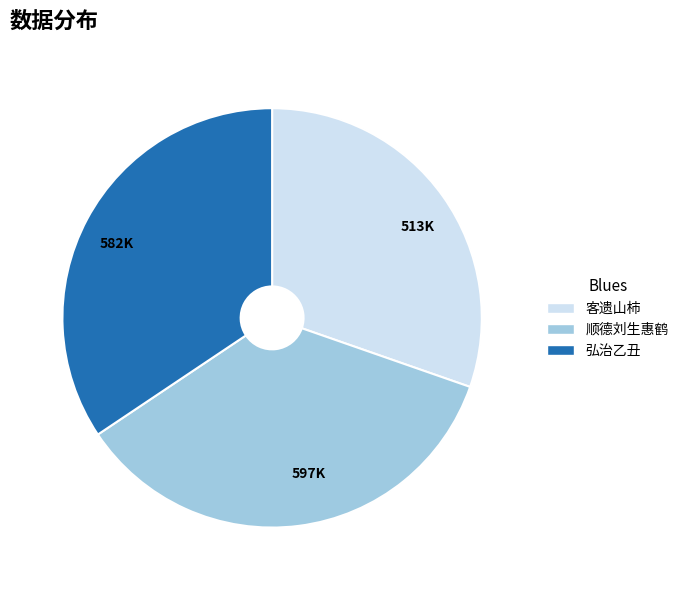

Which category has the smallest portion of the pie?

客遗山柿